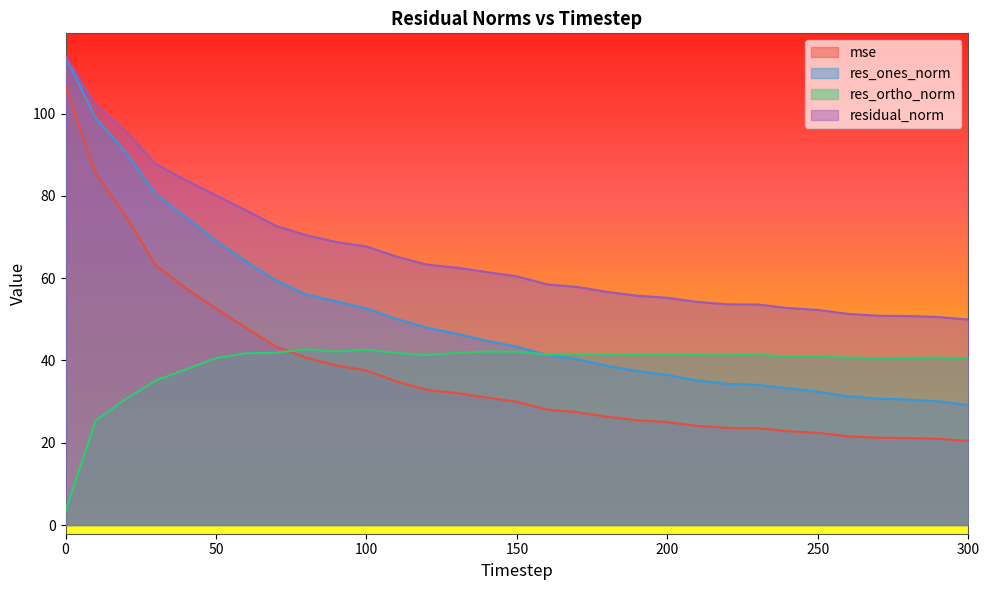

What is the lowest value of the mse series?

20.4